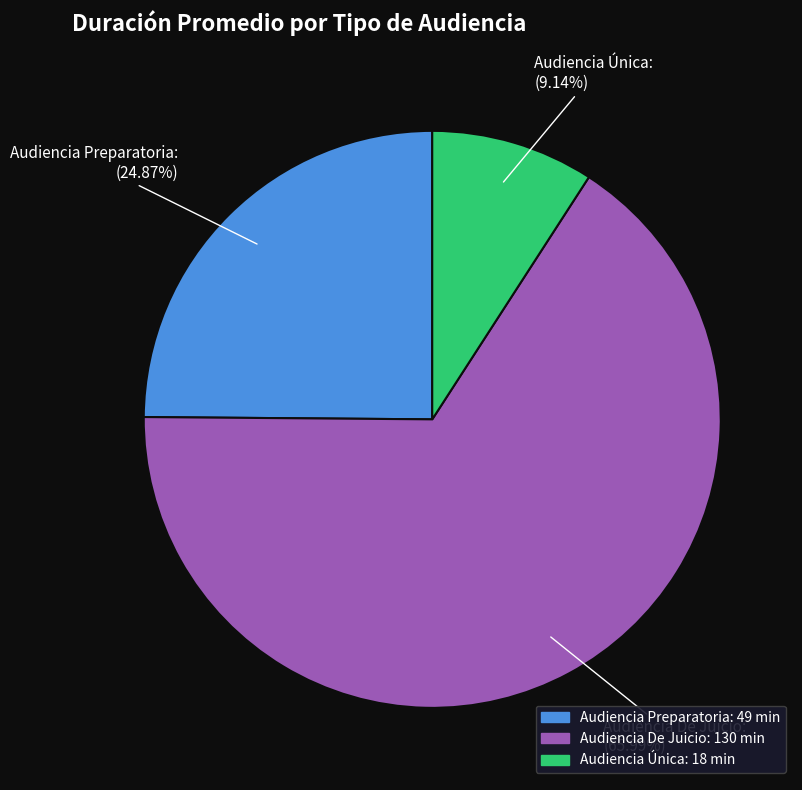

True or false: Audiencia De Juicio accounts for 52% of the total.

False